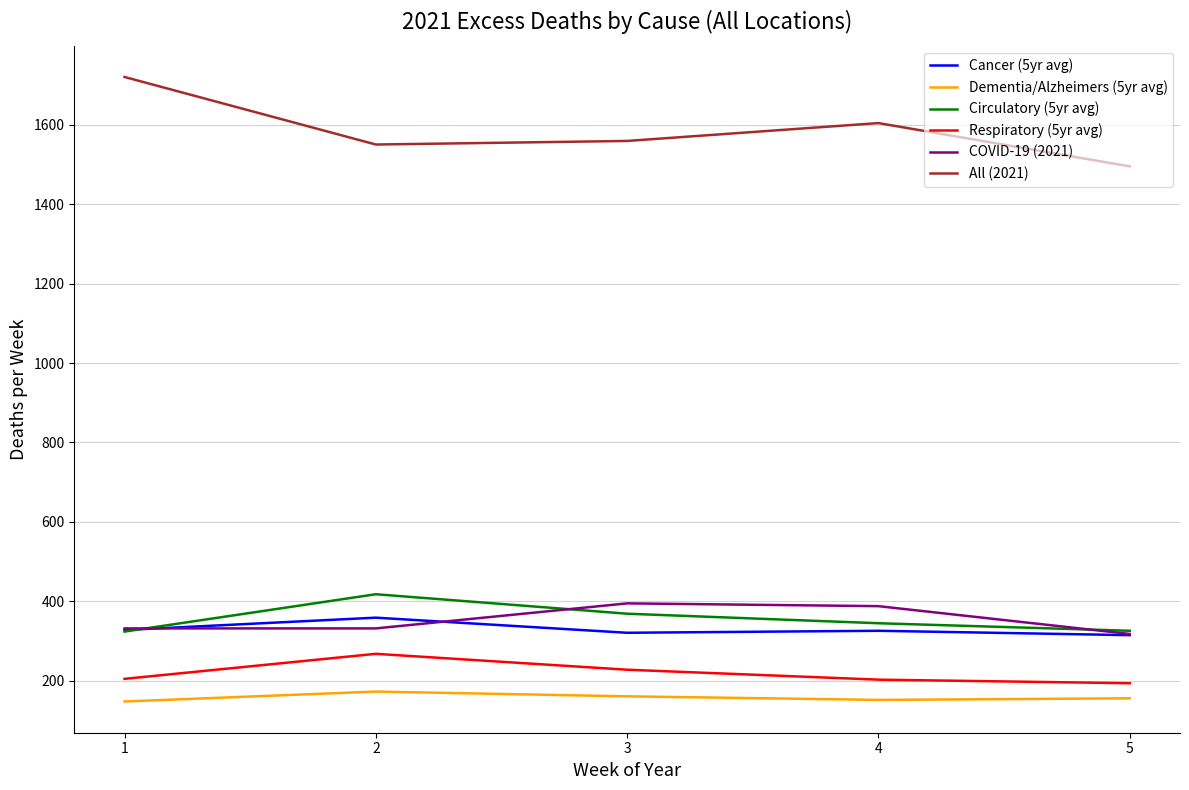

List the series in order of their peak value, lowest first.

Dementia/Alzheimers (5yr avg), Respiratory (5yr avg), Cancer (5yr avg), COVID-19 (2021), Circulatory (5yr avg), All (2021)